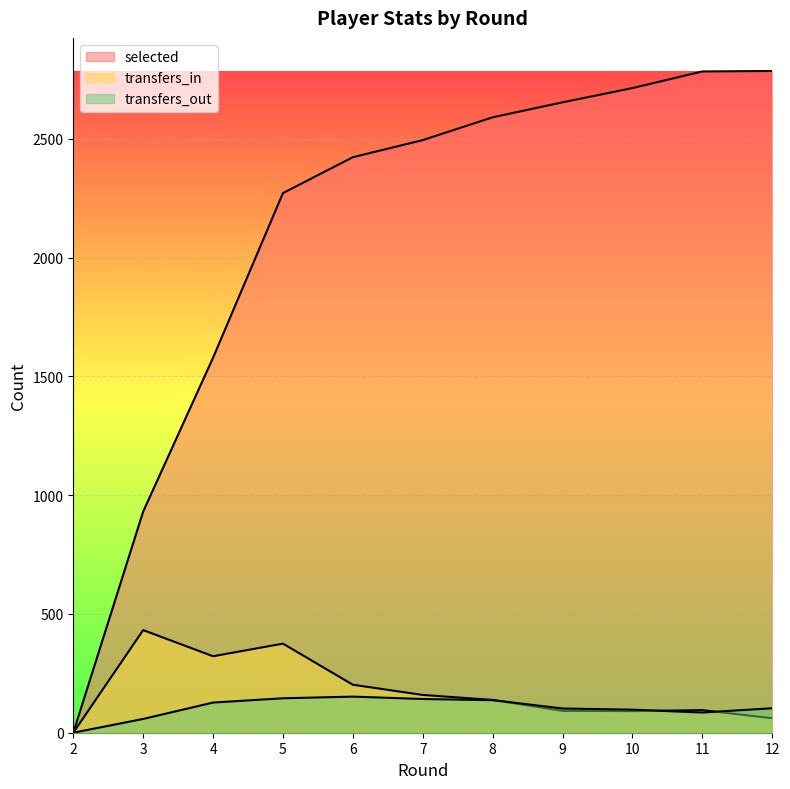

Which series has the largest total across all categories?

selected